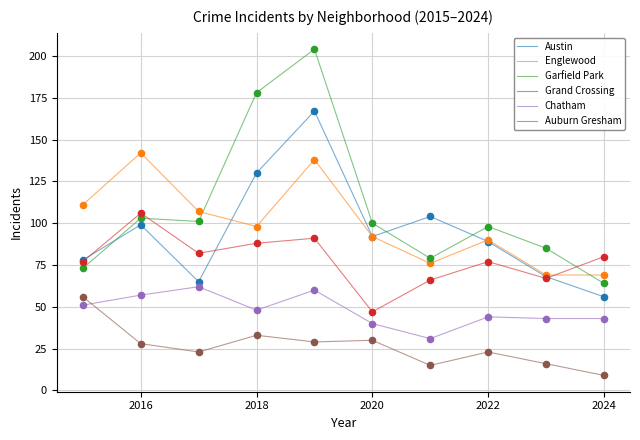

True or false: Grand Crossing and Garfield Park intersect in this chart.

True